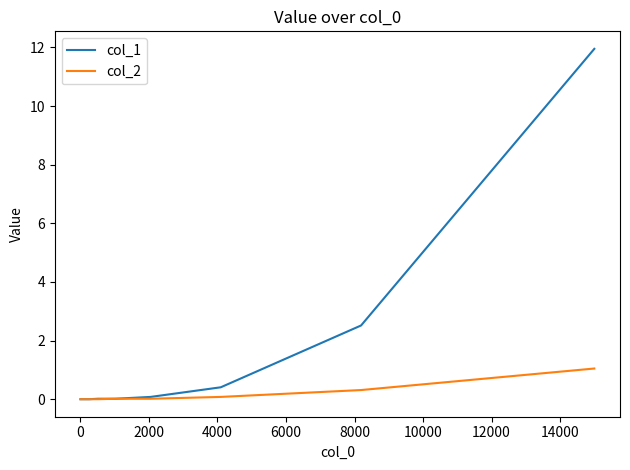

Rank the series by their maximum value, from lowest to highest.

col_2, col_1